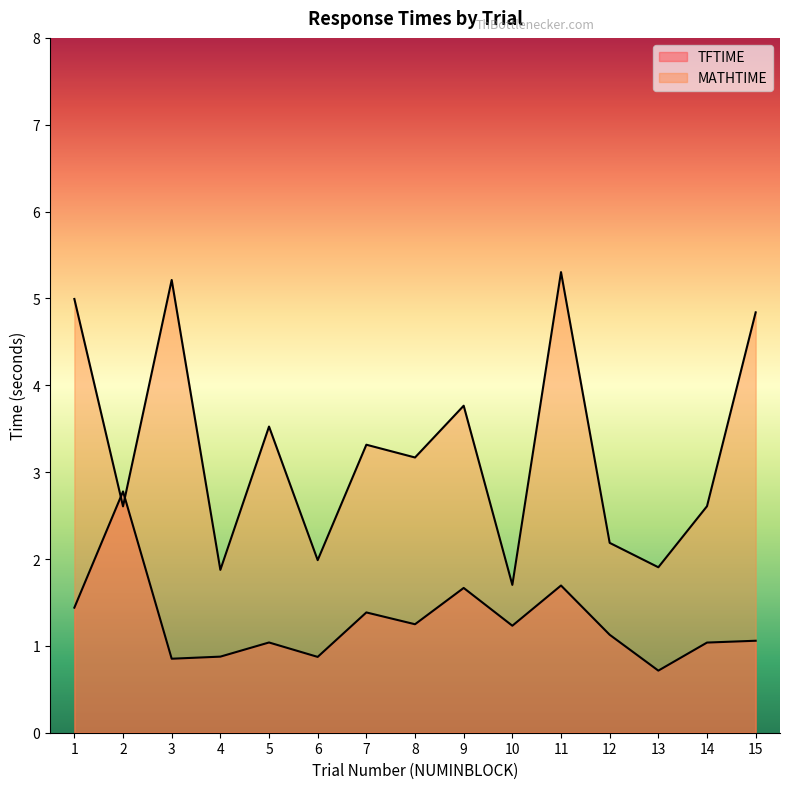

What are all the series names shown in the legend?

TFTIME, MATHTIME